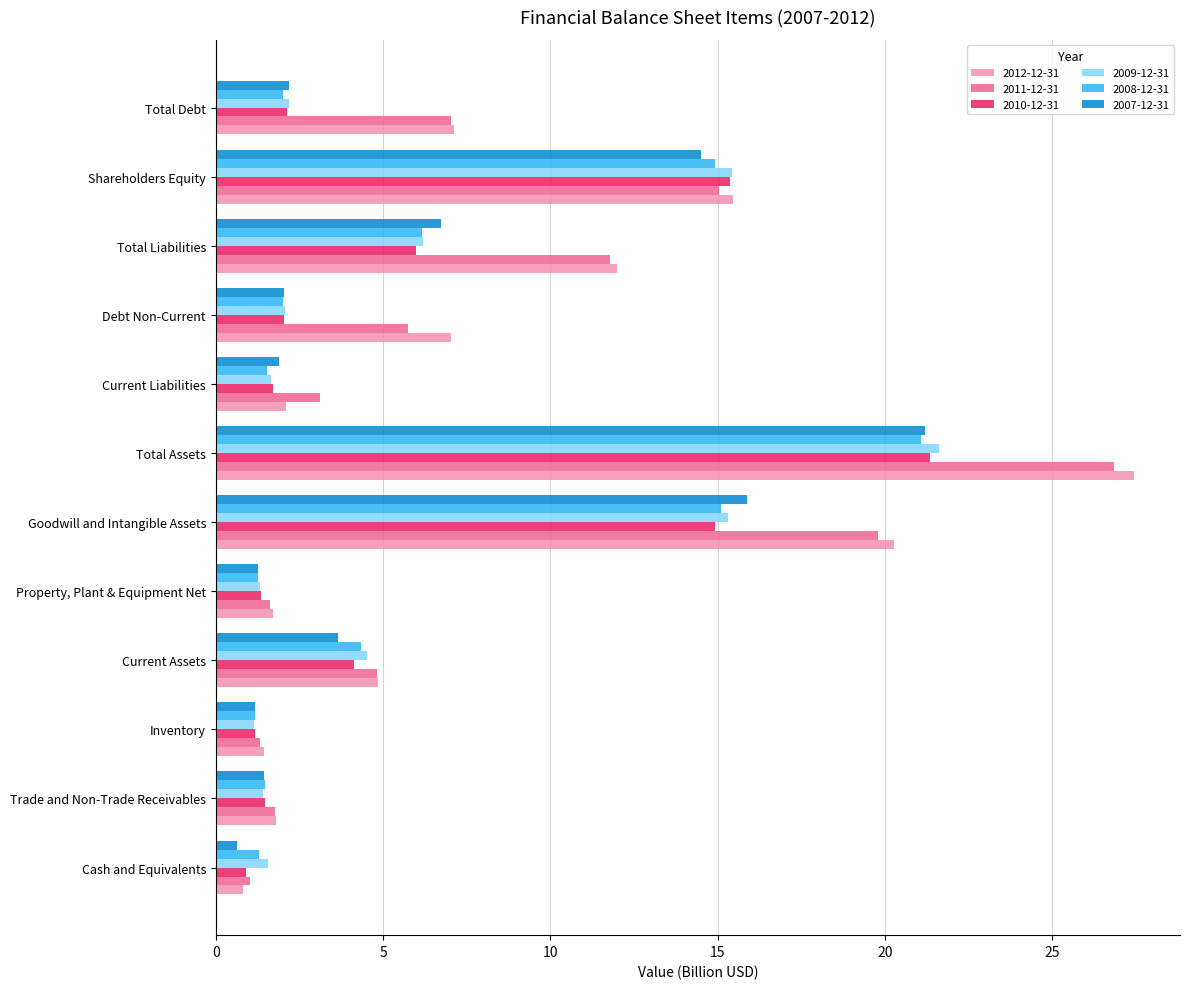

Which series has the largest range (max minus min)?

2012-12-31